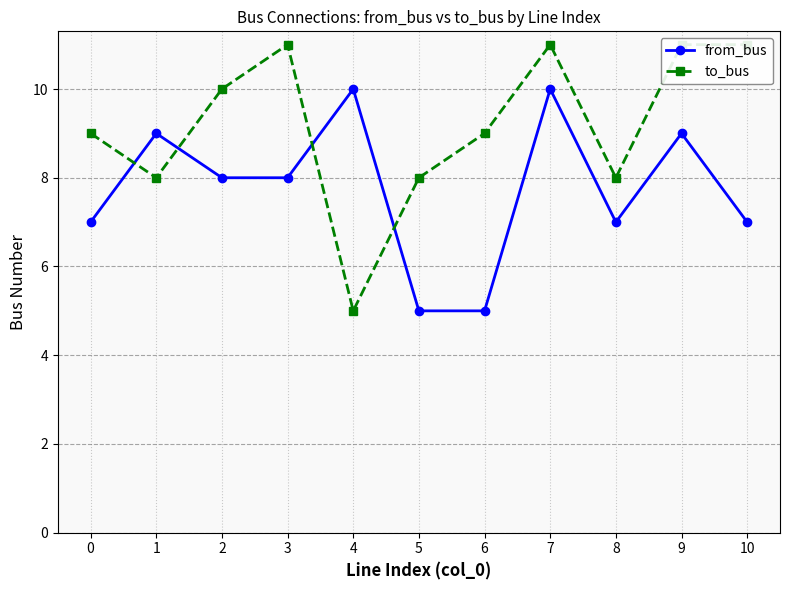

Reading left to right, transcribe all the data shown in this chart.

from_bus: 0=7	1=9	2=8	3=8	4=10	5=5	6=5	7=10	8=7	9=9	10=7
to_bus: 0=9	1=8	2=10	3=11	4=5	5=8	6=9	7=11	8=8	9=11	10=11